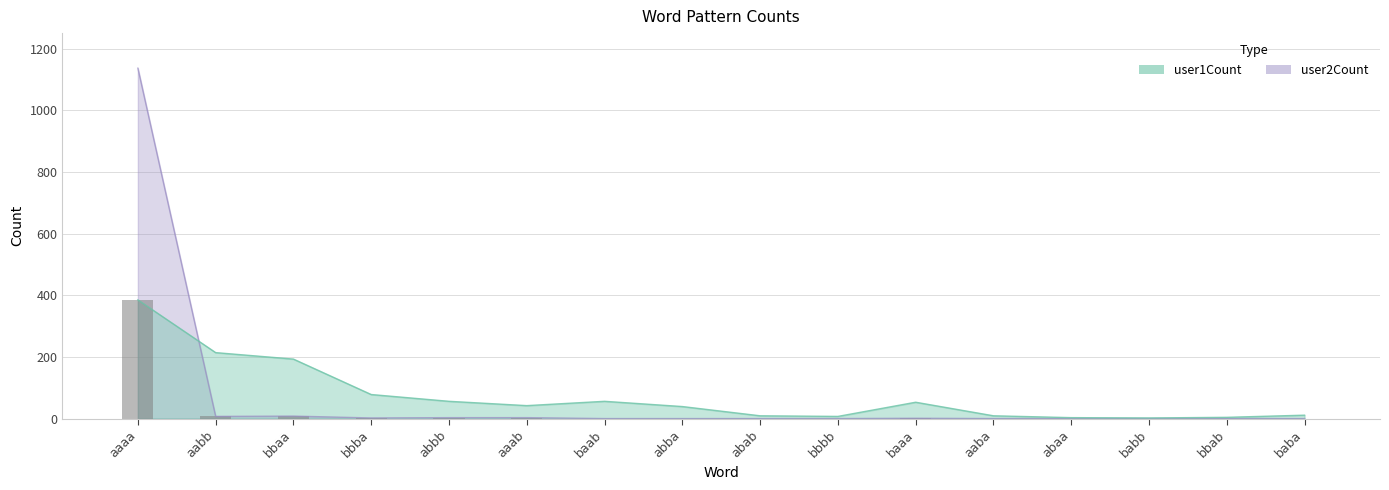

What is the label of the 6th bar from the left?

aaab